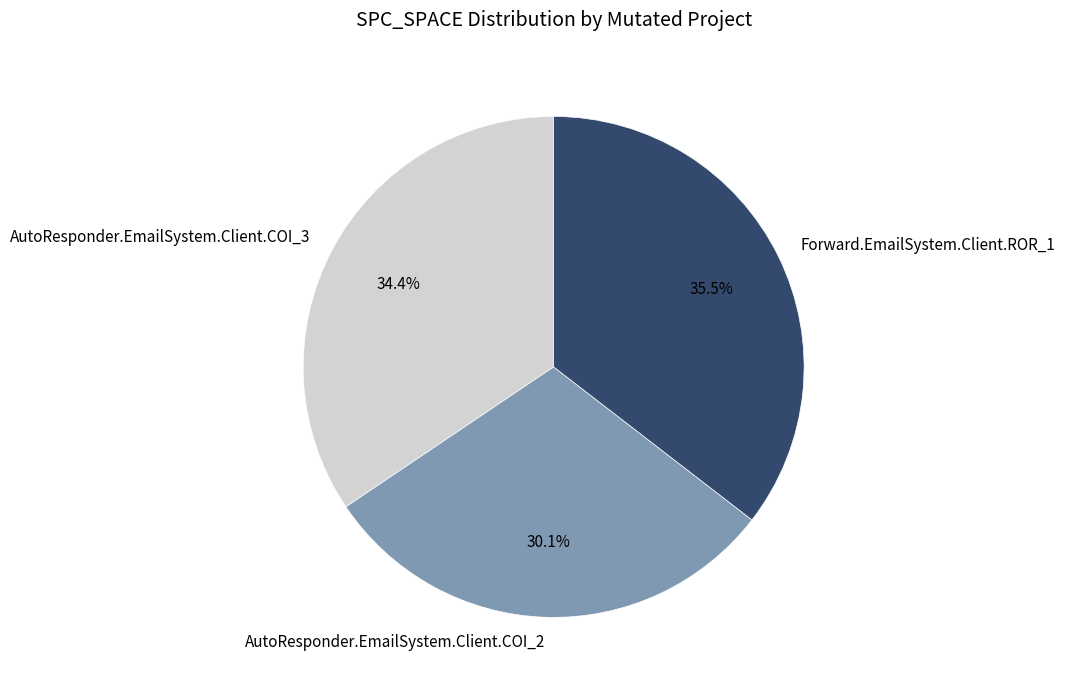

True or false: AutoResponder.EmailSystem.Client.COI_2 accounts for 30% of the total.

True